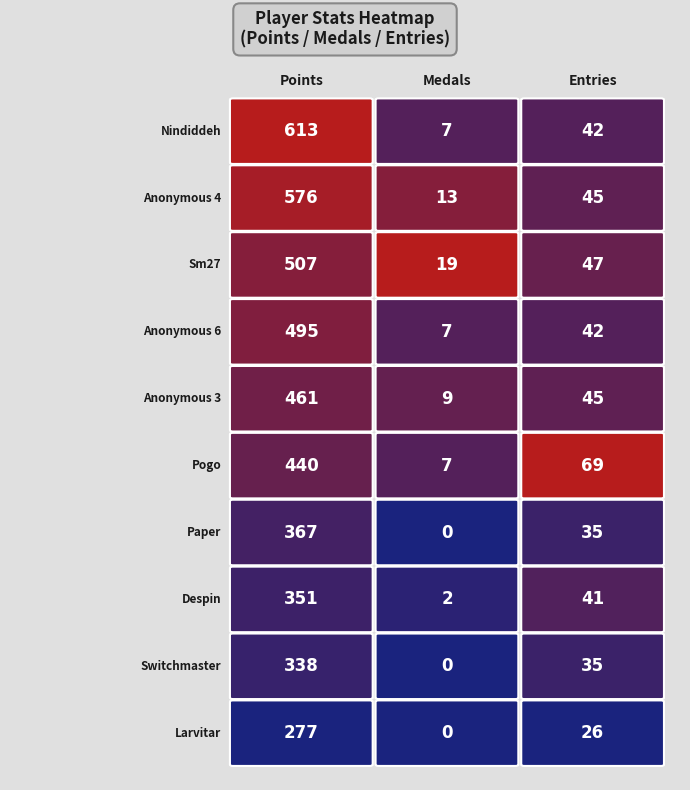

The value of Anonymous 6 at 0 is 495. True or false?

True